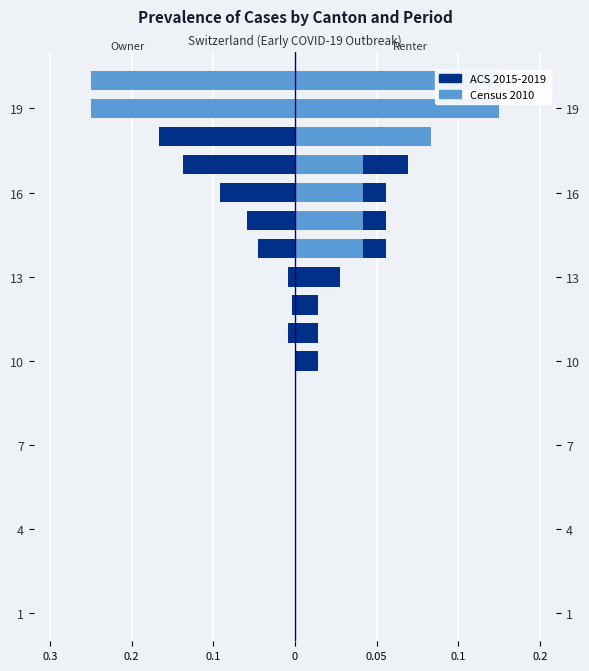

What is the difference between the maximum and second lowest values in the CH (ACS 2015-2019) series?

0.2